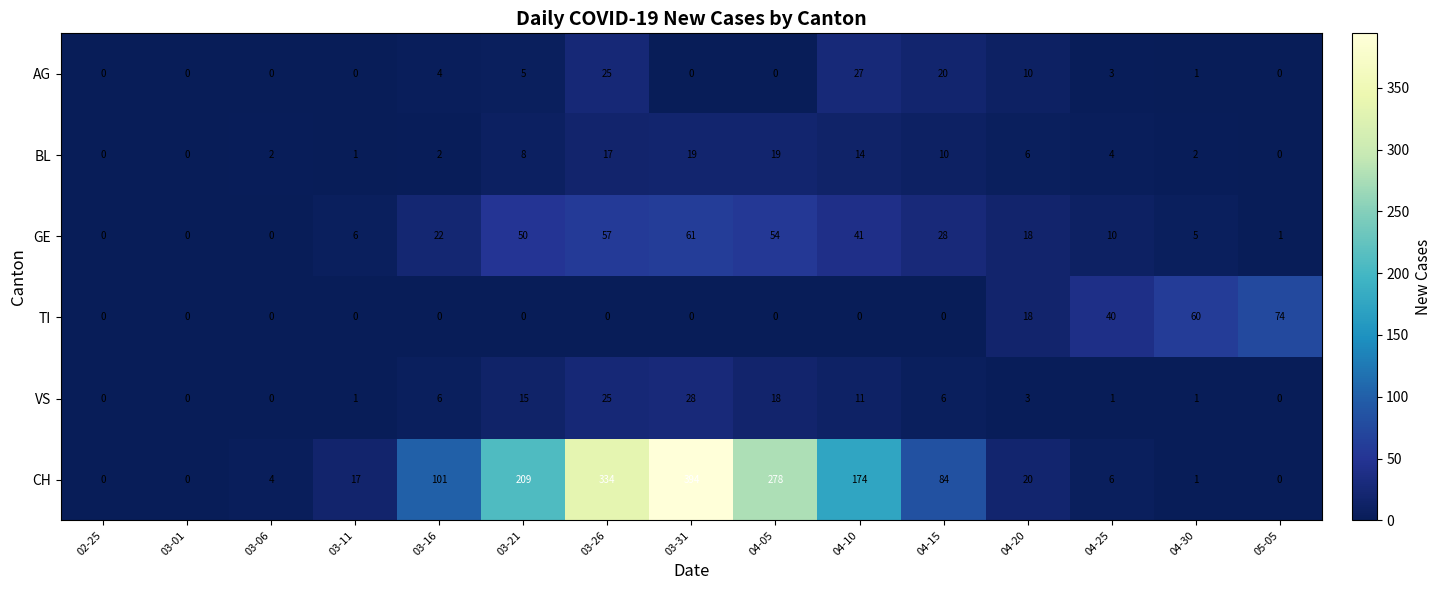

Where is AG nearest to the value 13?

04-20